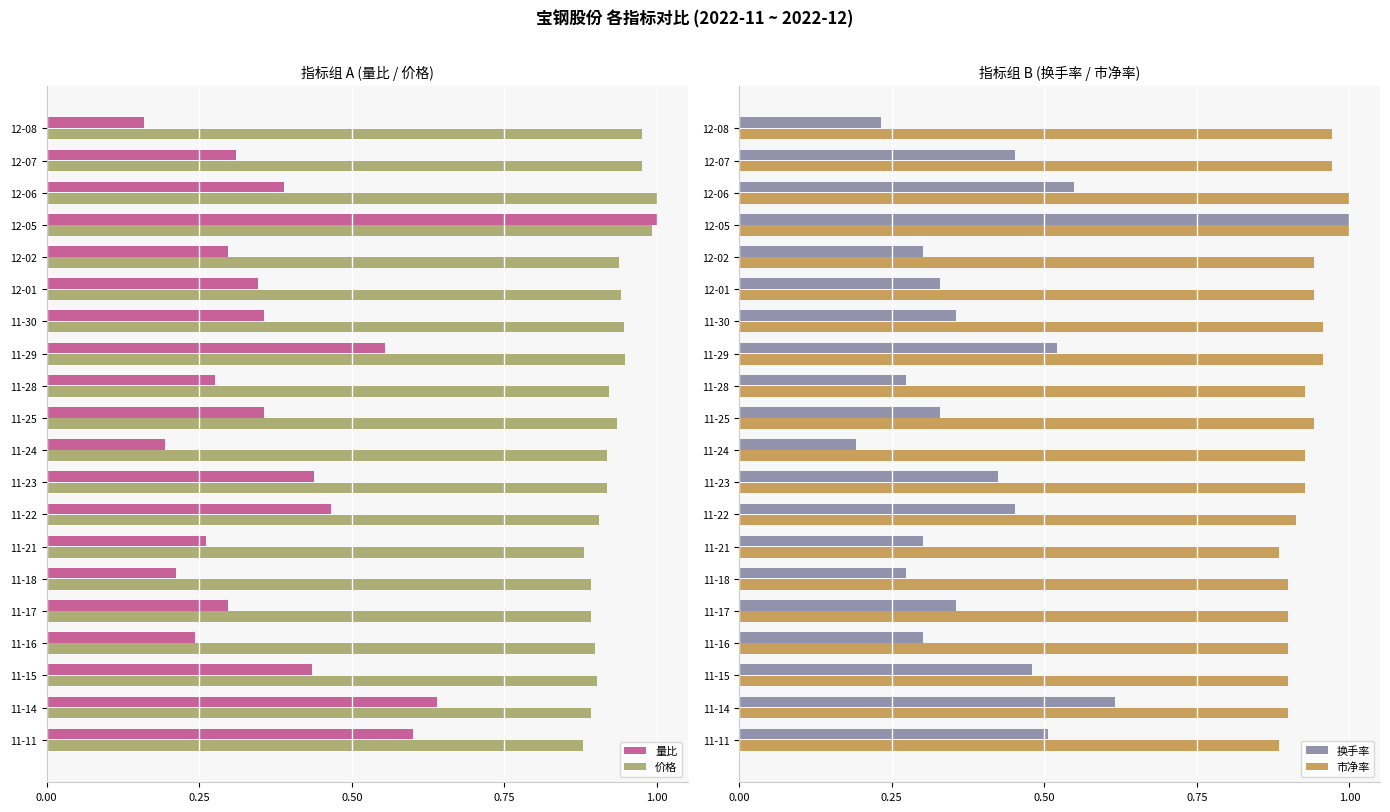

What is the greatest value displayed?

1.0